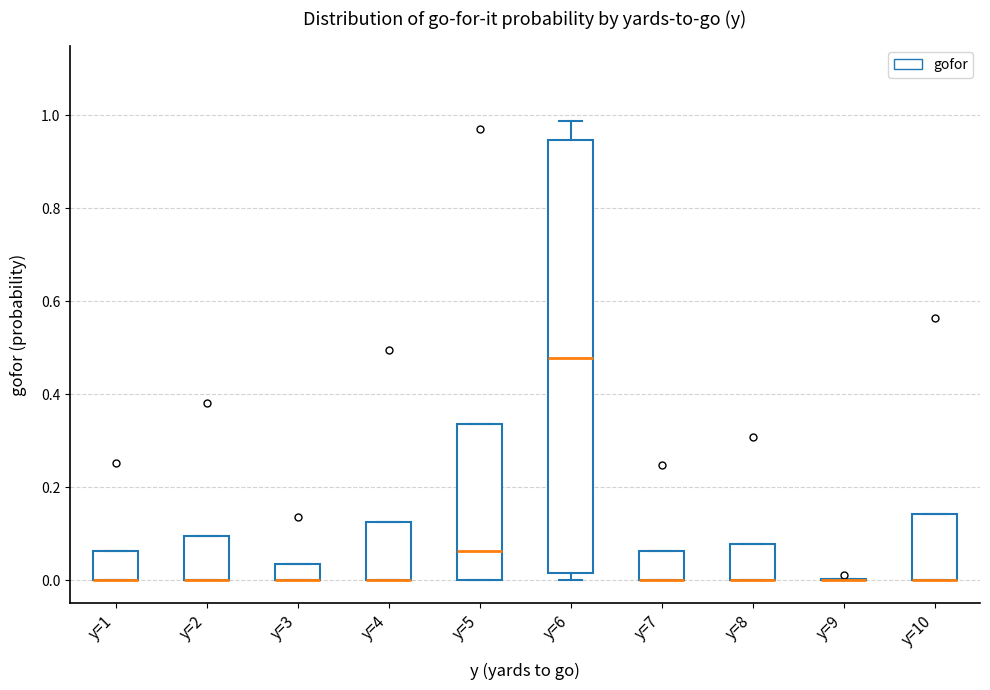

Where is the upper edge of the box for y=2 on the y-axis? The values are not printed on the chart, so give them approximately, as read against the axis.

0.10